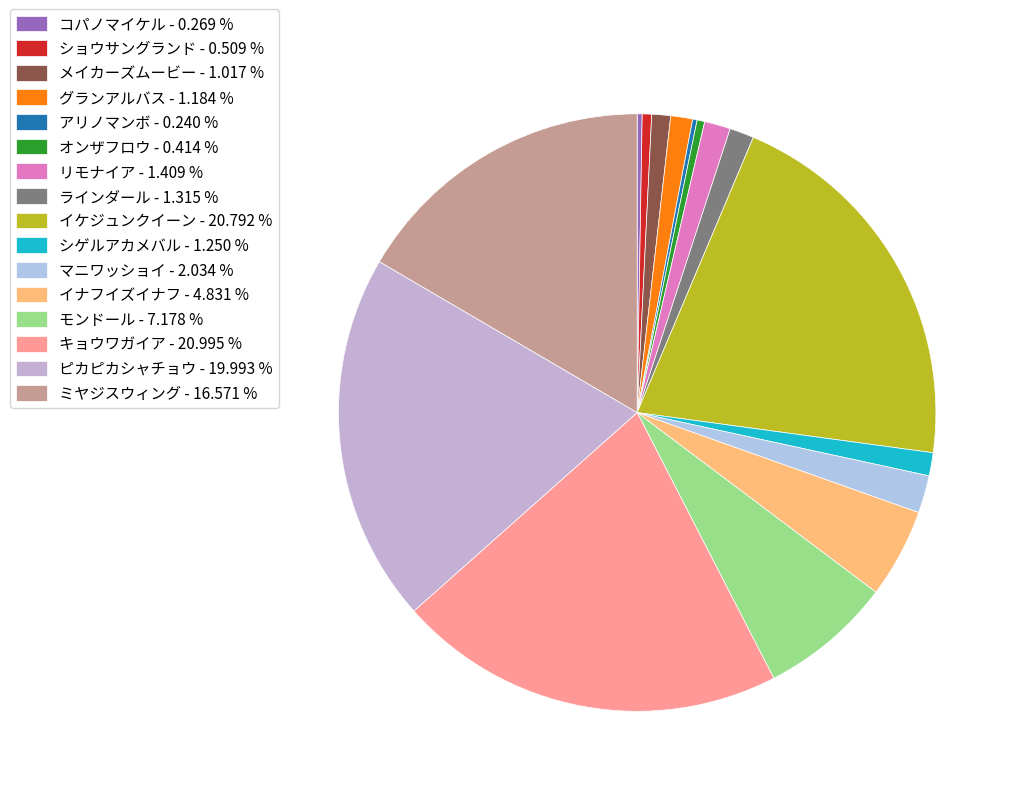

What percentage is the マニワッショイ slice, to the nearest percent?

2%